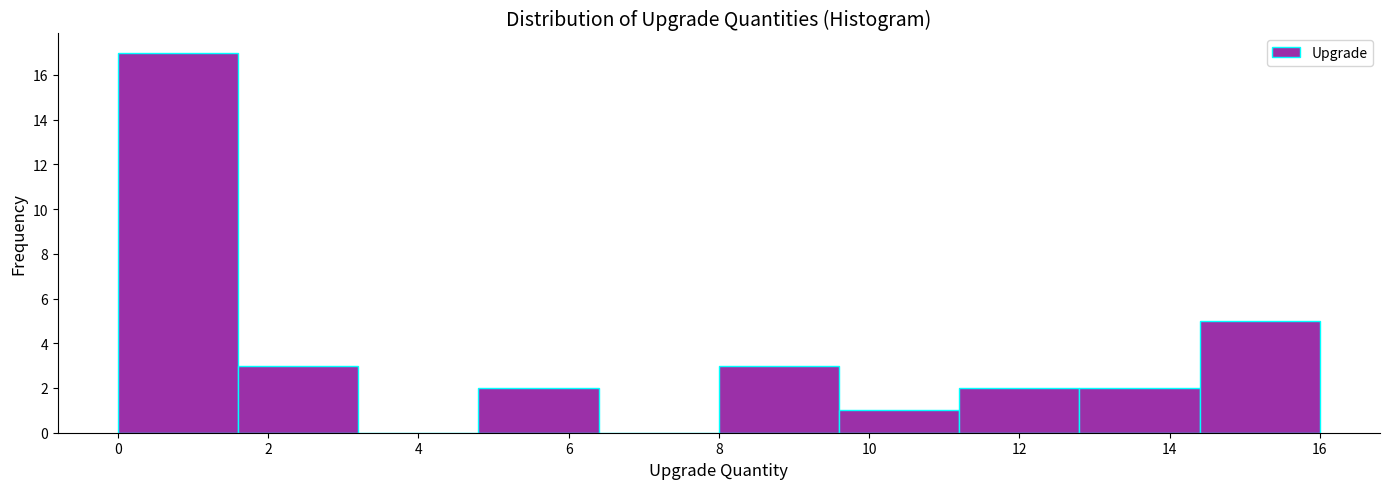

Over which range of the x-axis is the bar tallest?

0.0 to 1.6